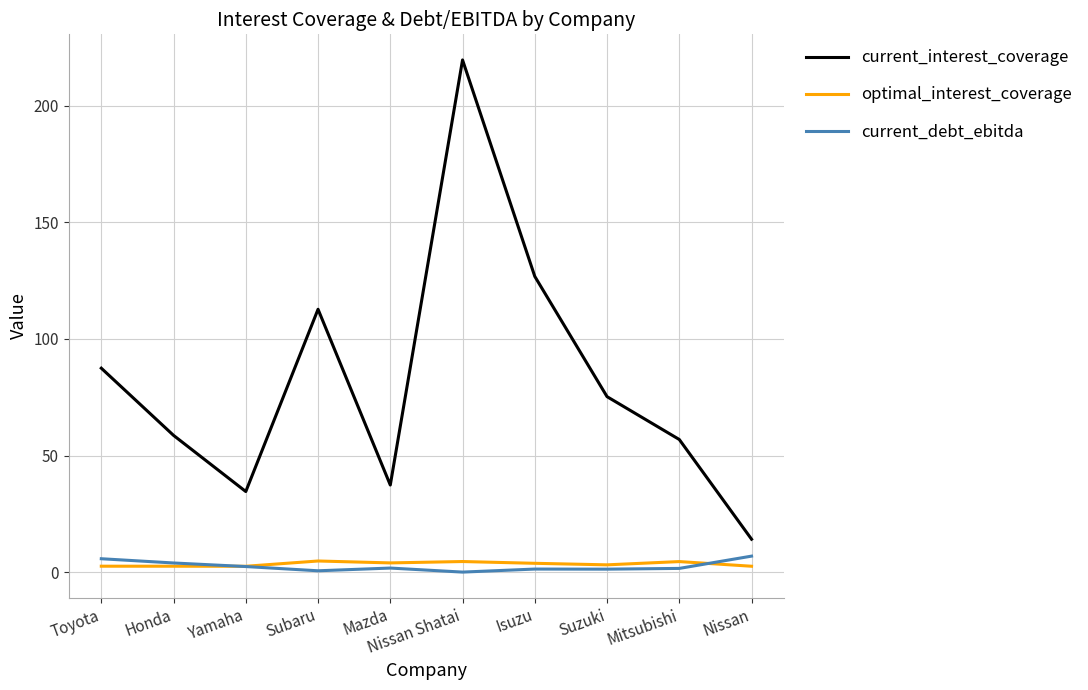

True or false: optimal_interest_coverage and current_interest_coverage intersect in this chart.

False